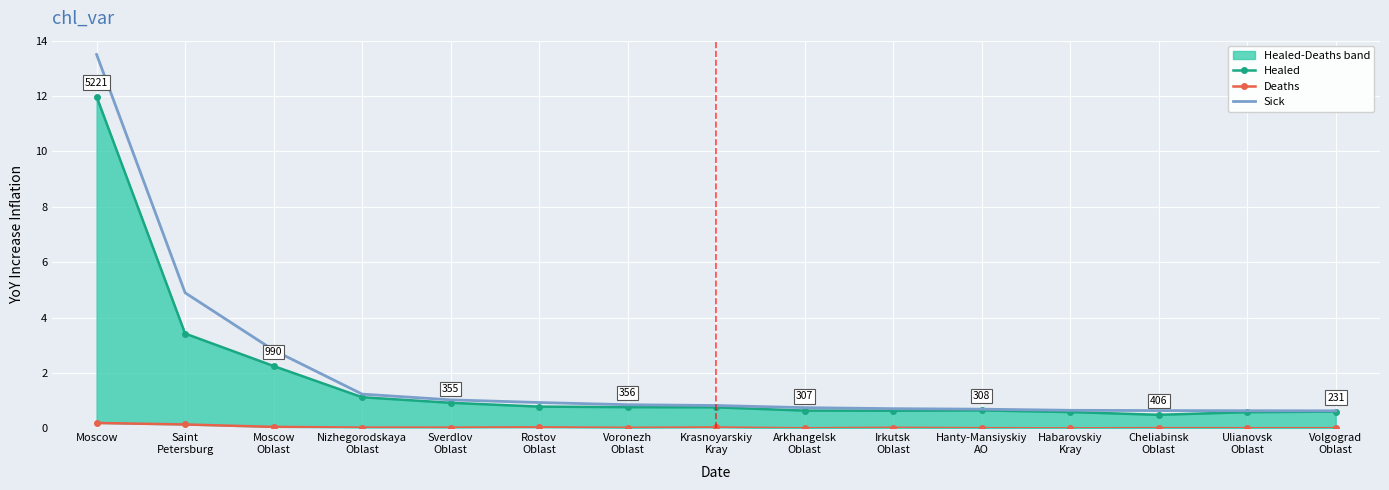

Which series has the widest spread of values?

Sick